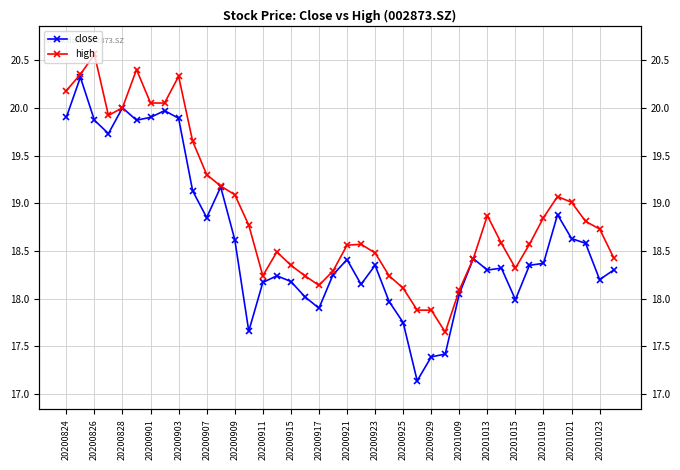

List the series in order of their overall mean, highest first.

high, close